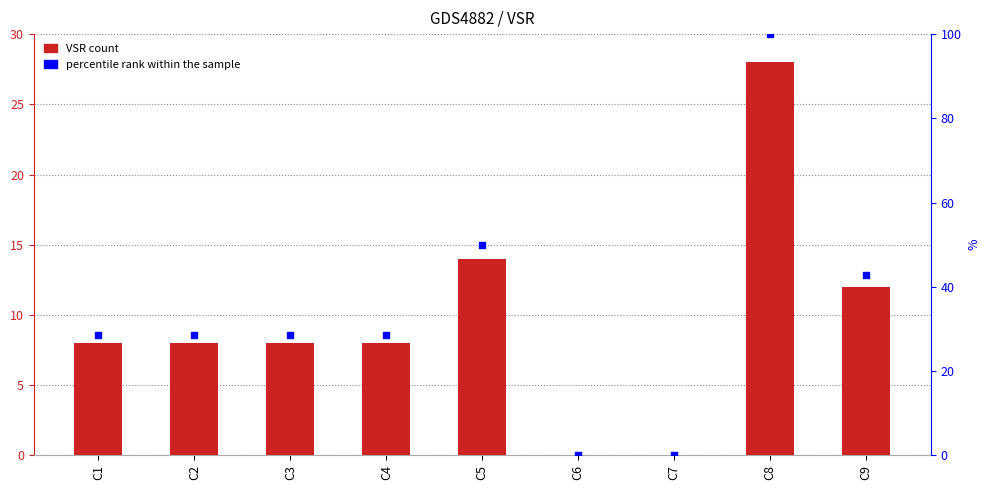

Is the value of VSR count at C3 greater than the value of percentile rank within the sample at C6?

Yes